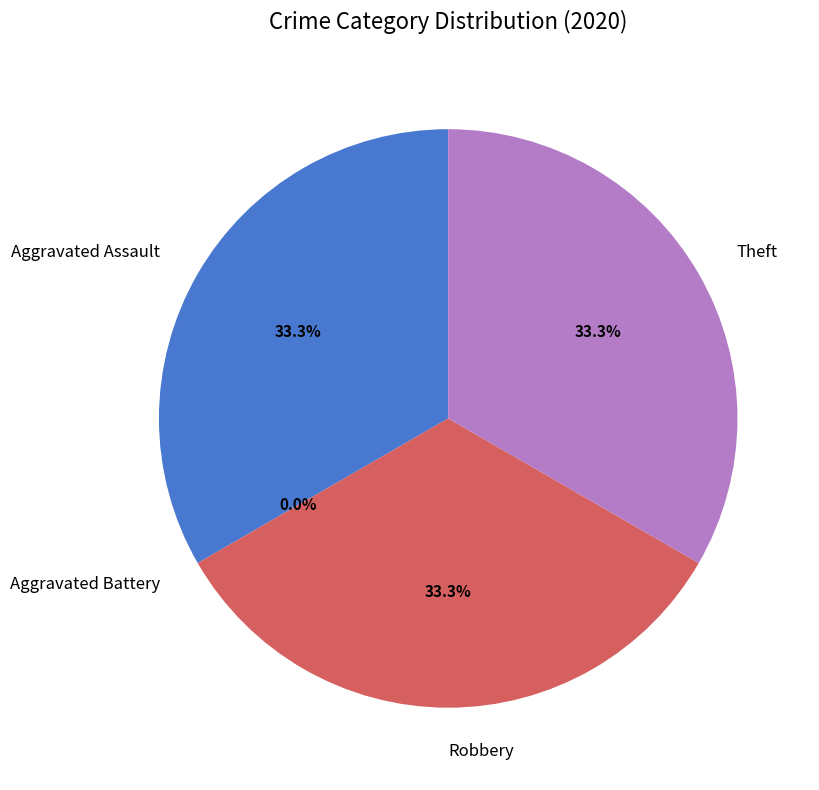

Which slice is the smallest?

Aggravated Battery